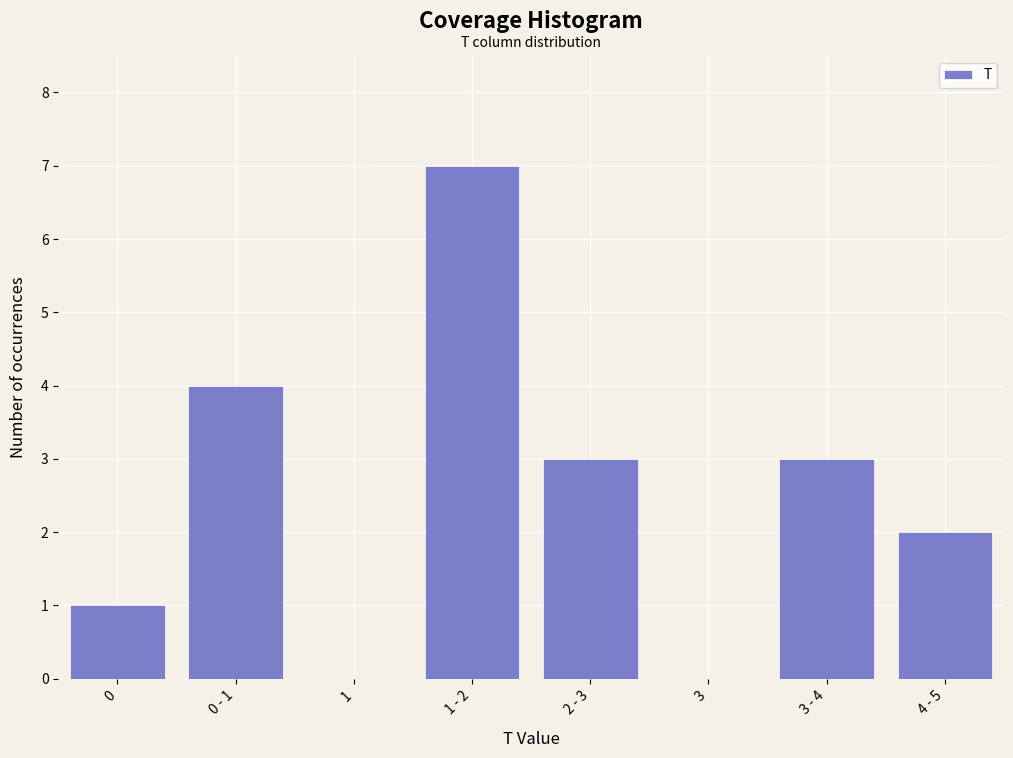

Reading left to right, transcribe all the data shown in this chart.

0=1	0 - 1=4	1=0	1 - 2=7	2 - 3=3	3=0	3 - 4=3	4 - 5=2